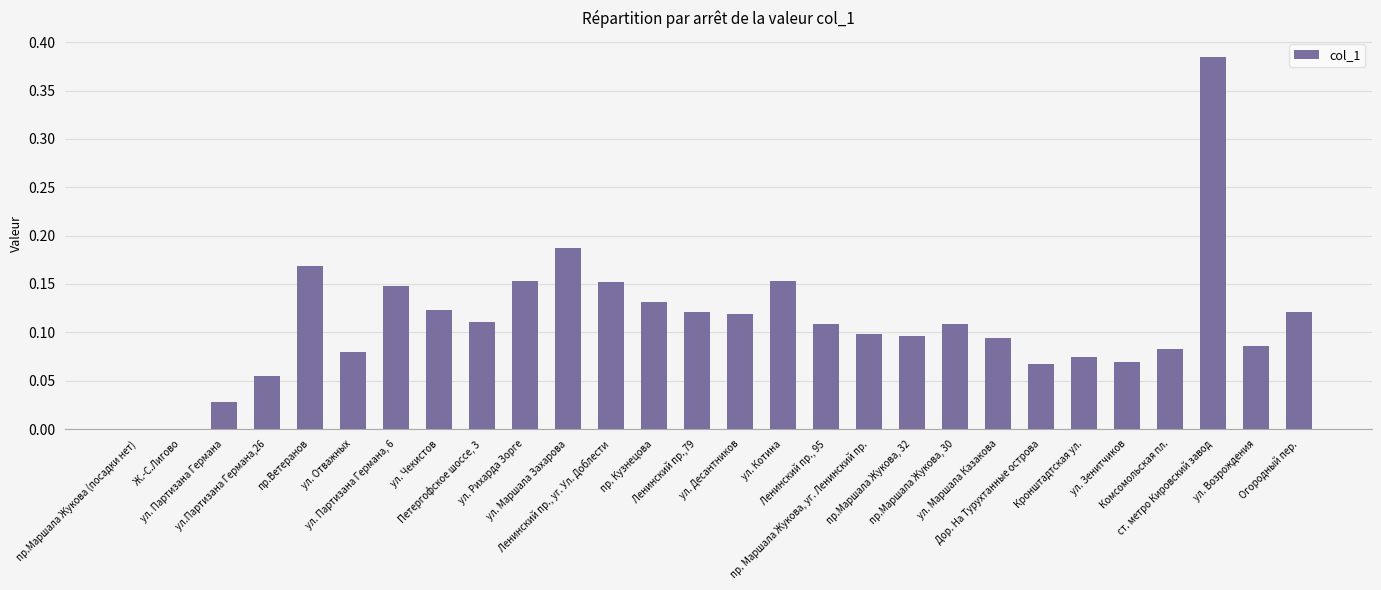

What is the sum of all values?

3.1